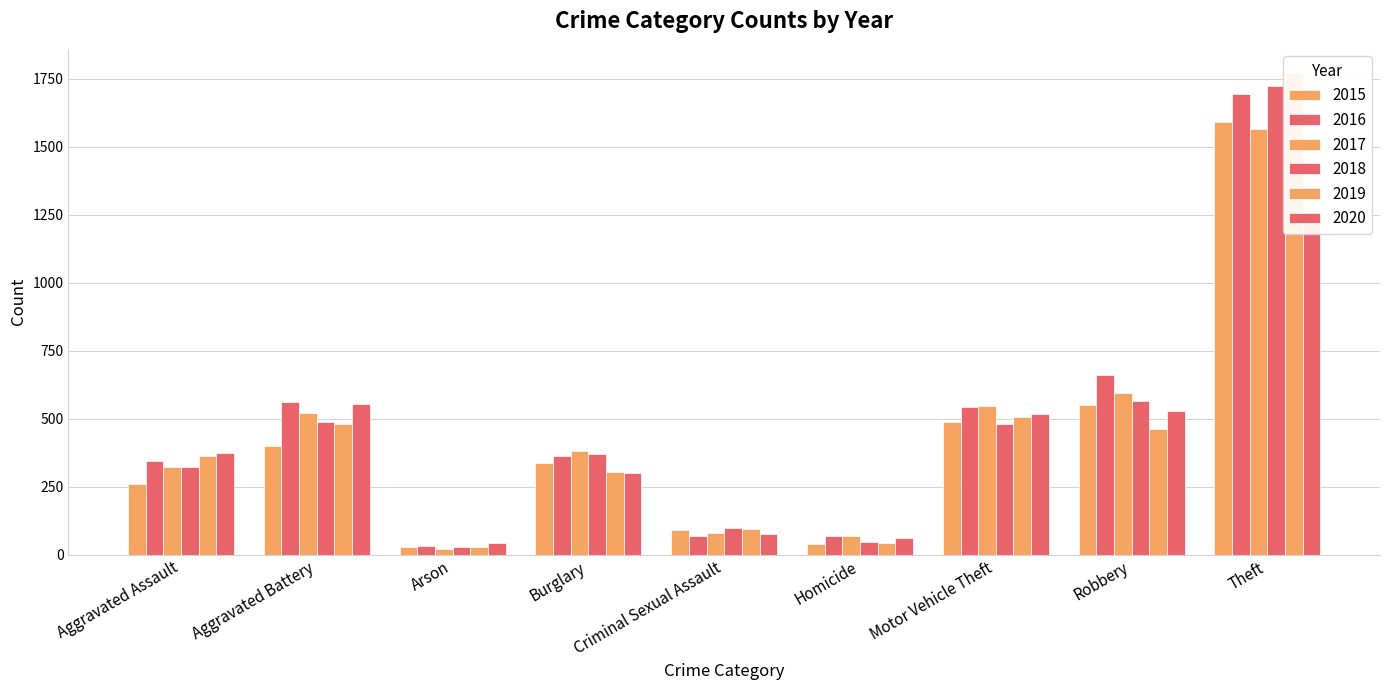

Read the 2016 value at Theft, to the nearest 10.

1690